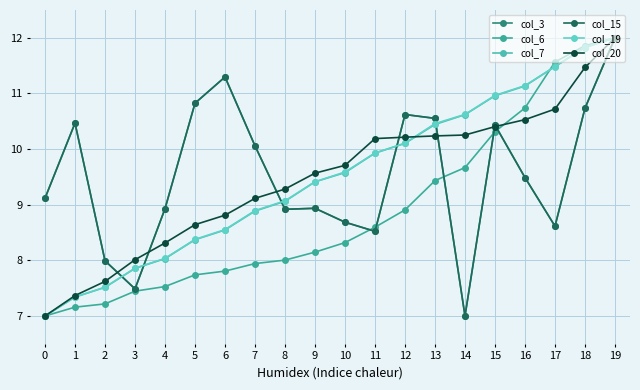

What is the value of the col_6 point at the 10th from the left?

8.1